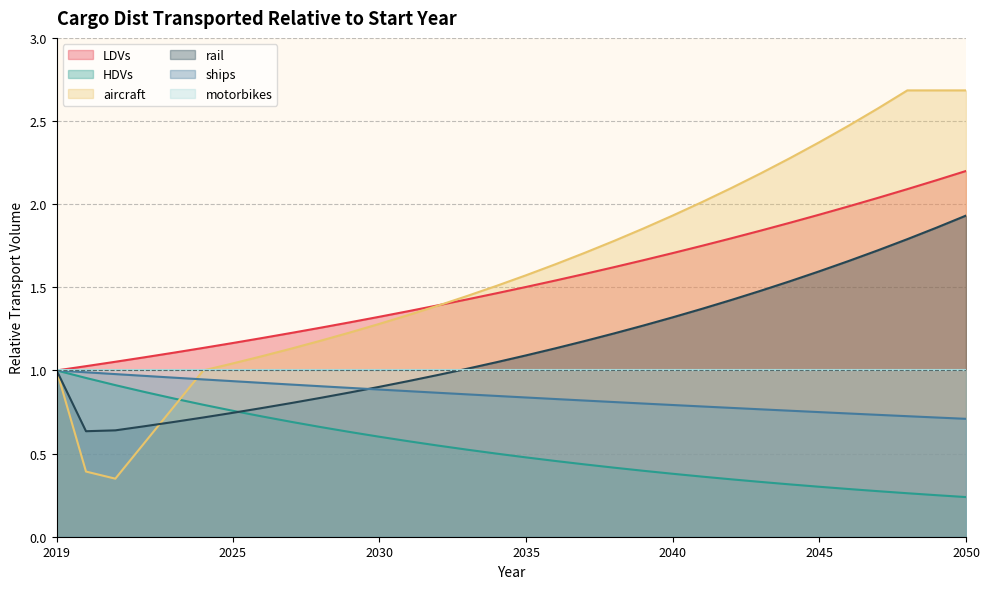

At 2046, list the series in order from largest to smallest.

aircraft, LDVs, rail, ships, HDVs